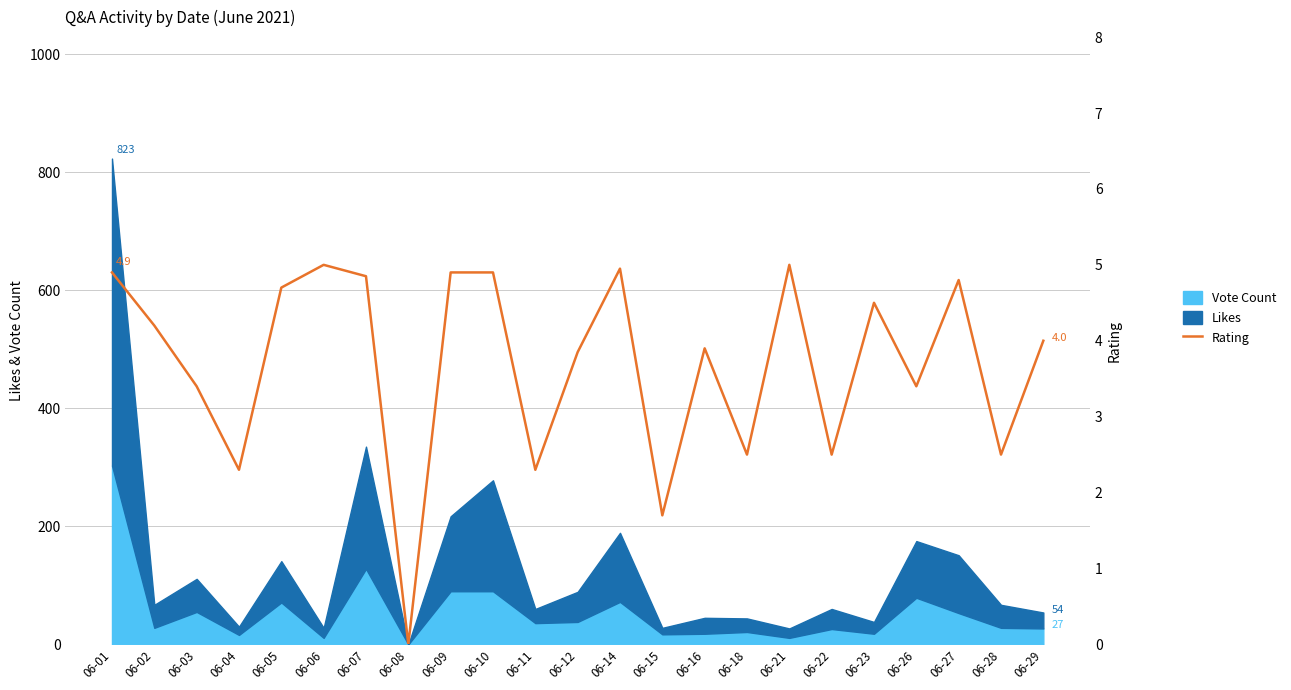

How many interior local valleys (lower than both neighbors) does the data have?

8